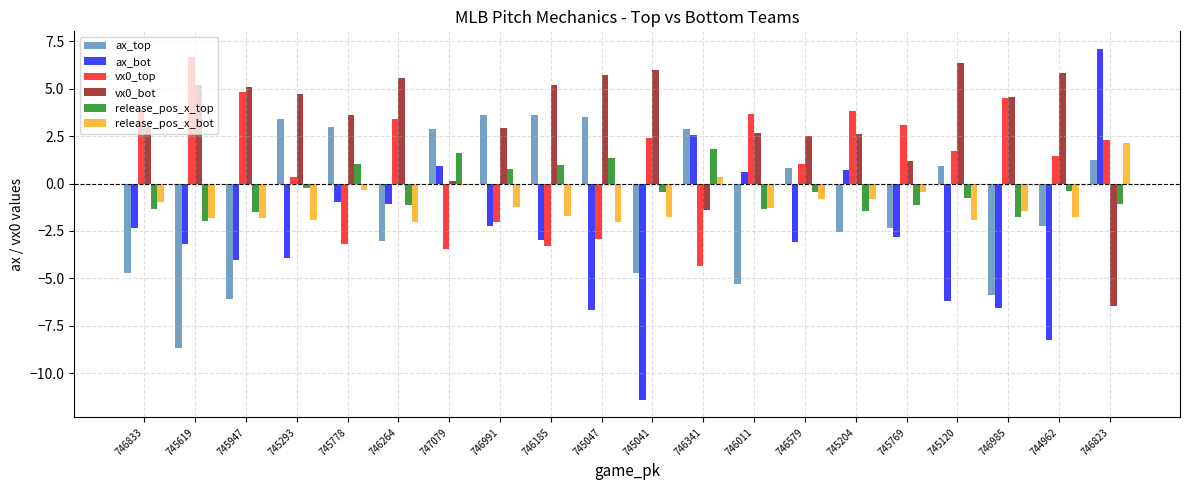

Which series changed the most between 745204 and 746985?

ax_bot